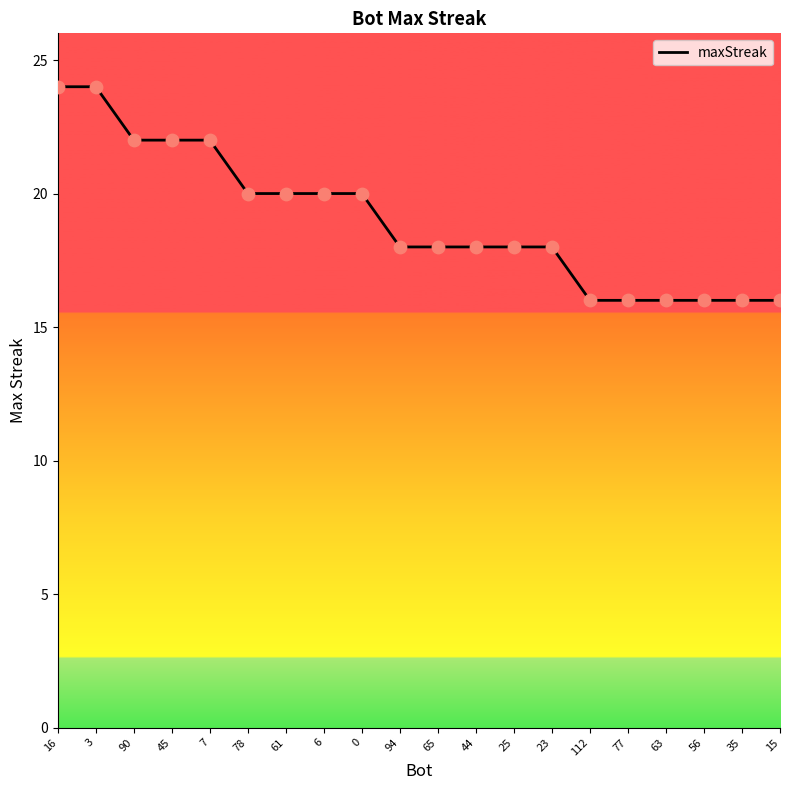

What is the change in value from 78 to 94?

-2